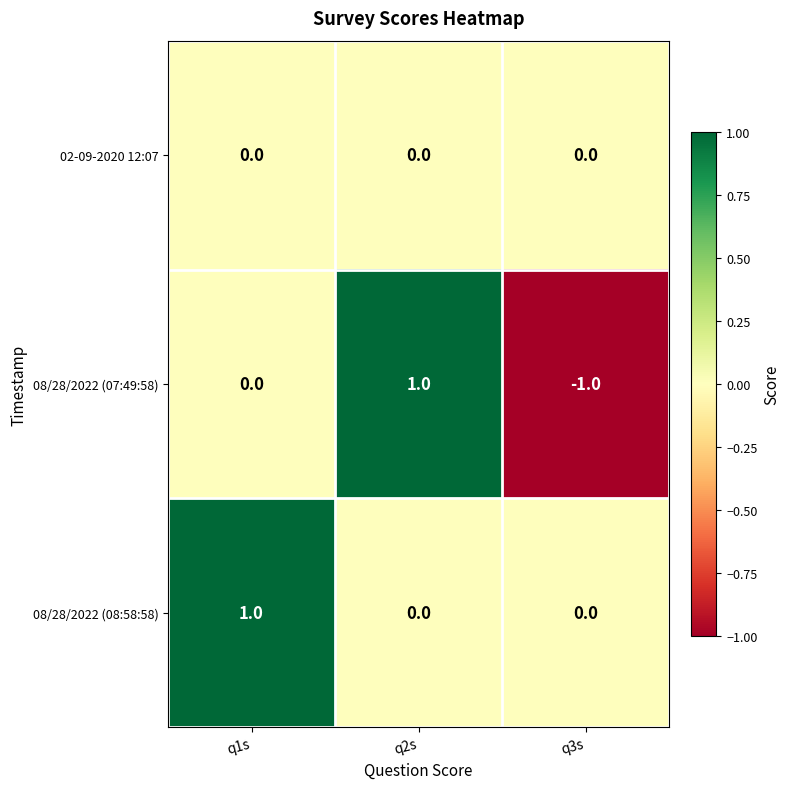

Is it true that 08/28/2022 (08:58:58) equals 0 at q3s?

True